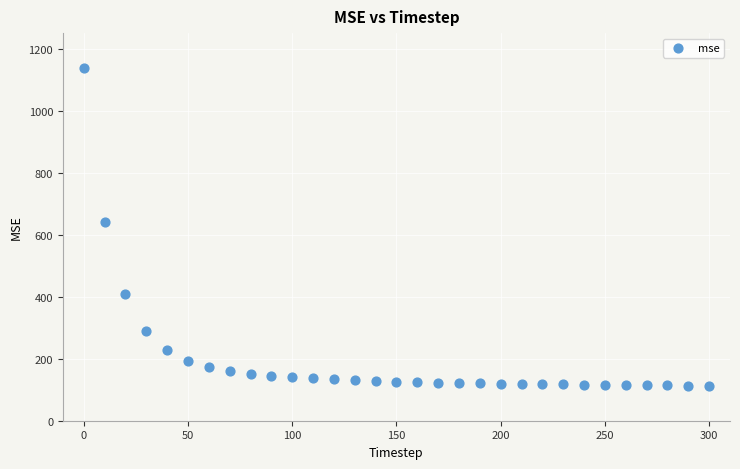

What is the range of Y values (max minus min)?

1023.3